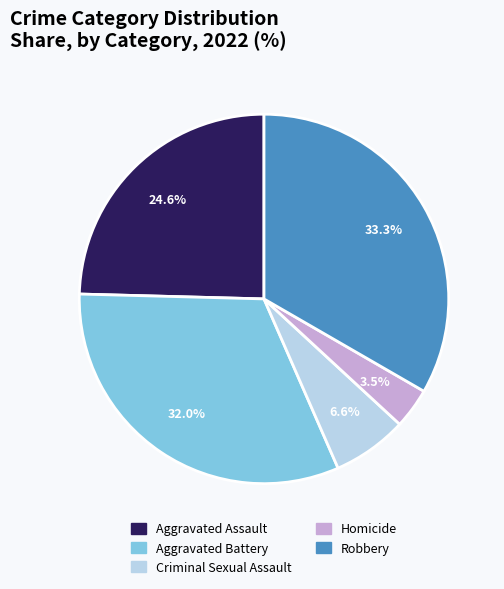

To the nearest percent, what is the combined percentage of Criminal Sexual Assault and Aggravated Battery?

39%